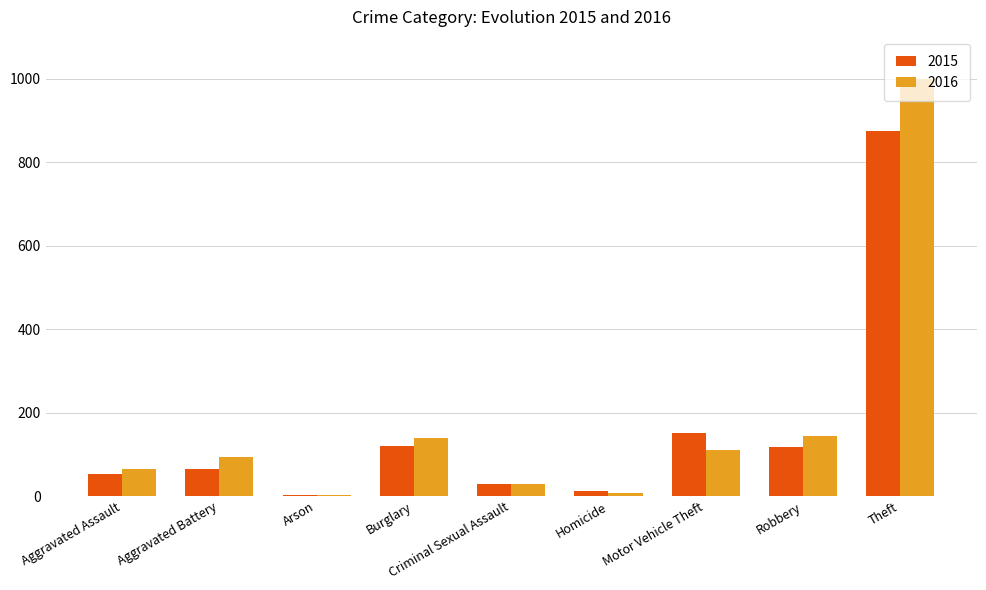

At which category is the sum across all series the highest?

Theft